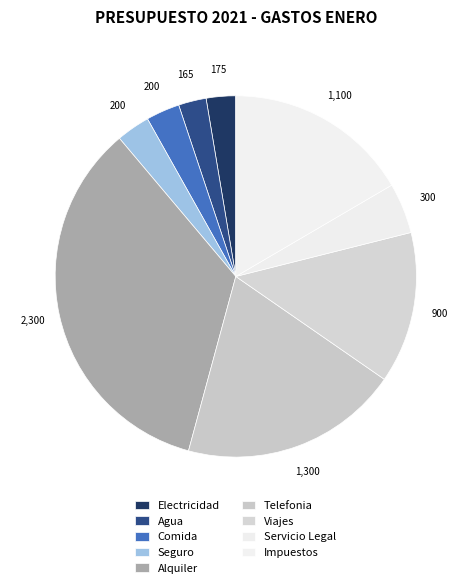

Is there a majority slice in this chart?

No